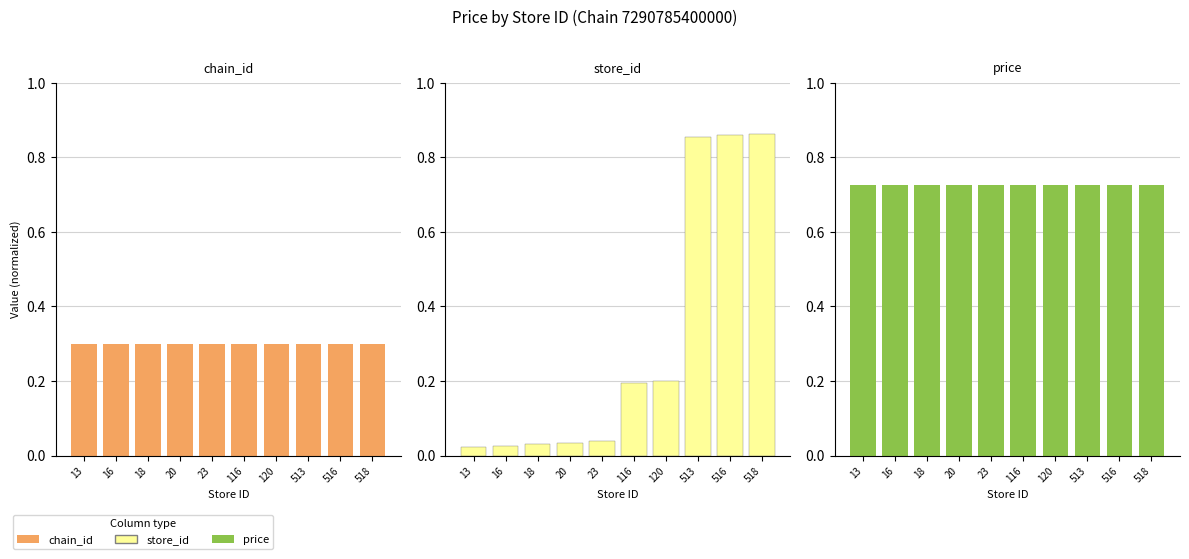

At which label is chain_id closest to 0?

13